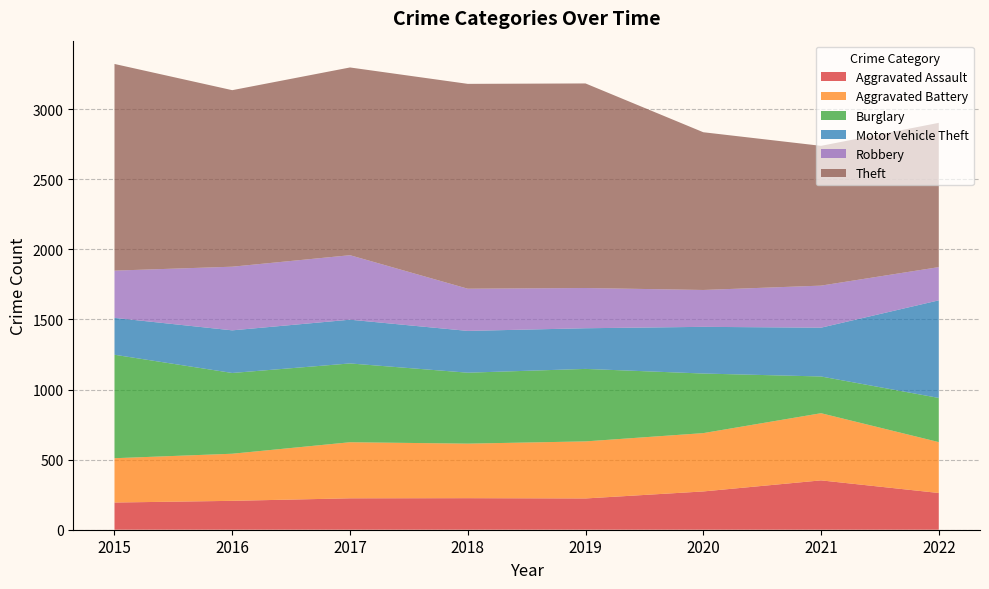

Reading right to left, transcribe all the data shown in this chart.

Aggravated Assault: 262	352	273	223	225	224	206	194
Aggravated Battery: 363	479	416	407	389	400	336	316
Burglary: 315	262	425	517	506	562	576	738
Motor Vehicle Theft: 696	348	333	290	298	312	304	263
Robbery: 237	300	263	287	301	460	454	337
Theft: 1029	997	1125	1459	1461	1339	1259	1474